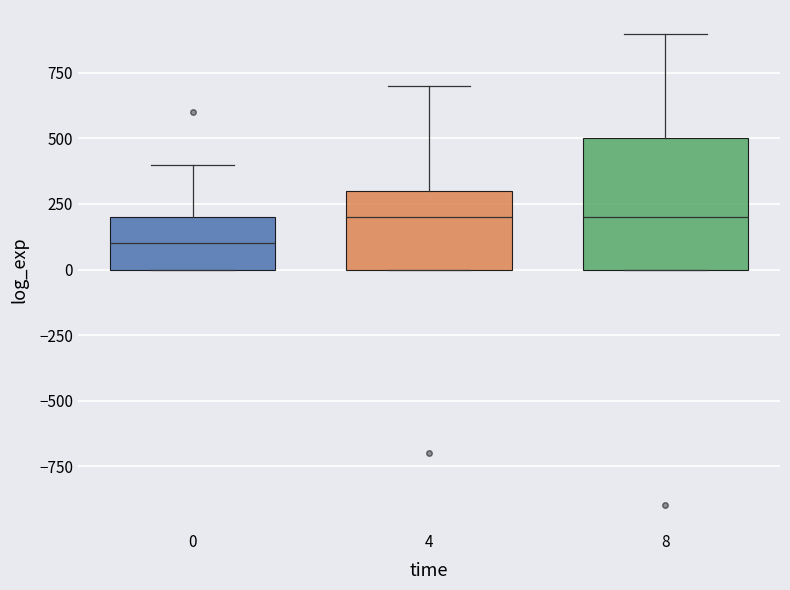

Reading left to right, read every box against the y-axis: the position of its median line, the range the box covers, and the ends of its whiskers. The values are not printed on the chart, so give them approximately, as read against the axis.

0: median 100, box 0 to 200, whiskers 0 to 400
4: median 200, box 0 to 300, whiskers 0 to 700
8: median 200, box 0 to 500, whiskers 0 to 900